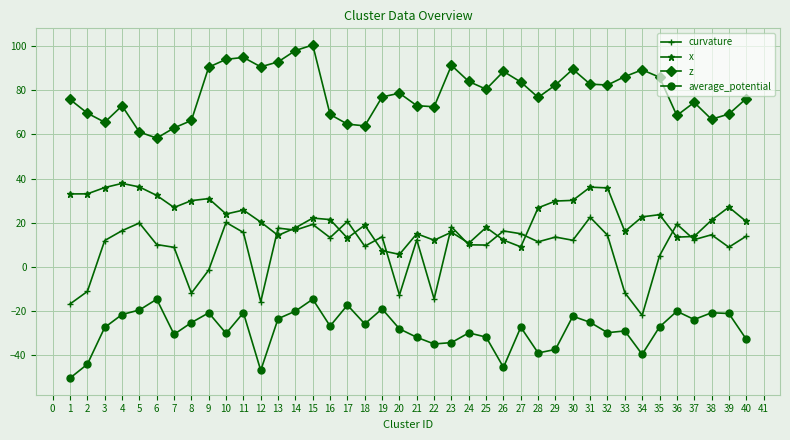

What is the lowest value of the average_potential series?

-50.7